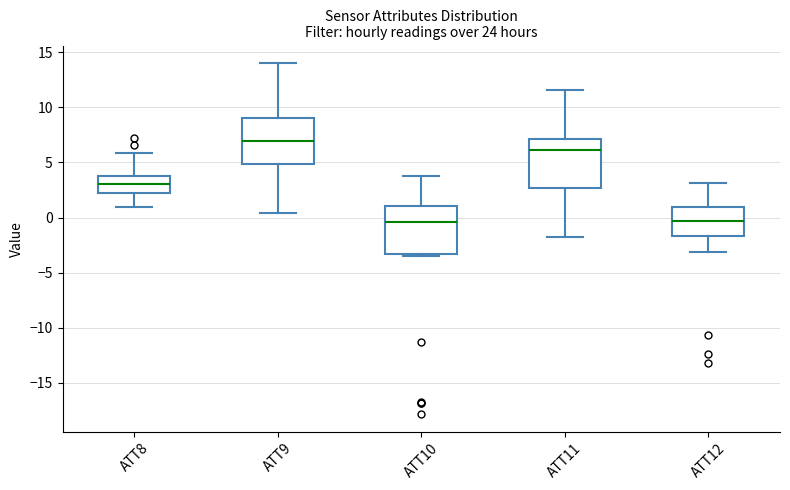

Reading left to right, transcribe this box plot: for each box, give where its median line is, the range the box spans, and where its two whiskers end, as read against the y-axis. The values are not printed on the chart, so give them approximately, as read against the axis.

ATT8: median 3.0, box 2.5 to 4.0, whiskers 1.0 to 6.0
ATT9: median 7.0, box 5.0 to 9.0, whiskers 0.5 to 14.0
ATT10: median -0.5, box -3.5 to 1.0, whiskers -3.5 (just below the box's lower edge) to 4.0
ATT11: median 6.0, box 2.5 to 7.0, whiskers -2.0 to 11.5
ATT12: median -0.5, box -1.5 to 1.0, whiskers -3.0 to 3.0